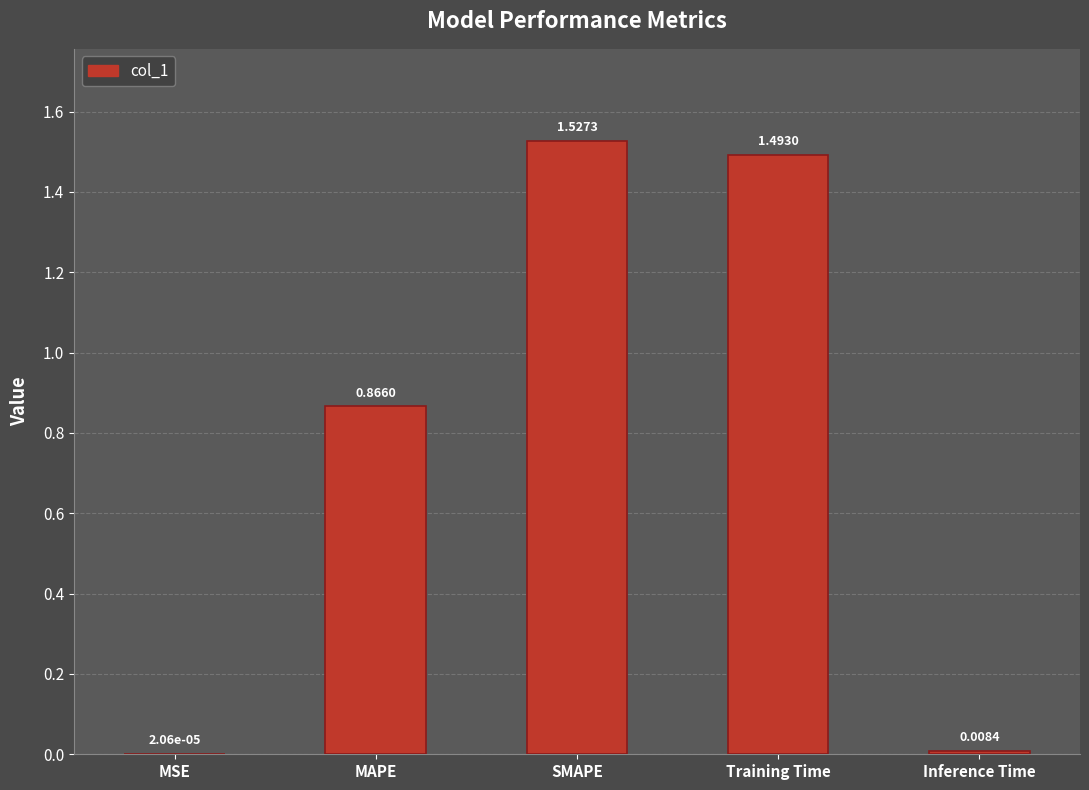

How many distinct data groups are displayed?

1